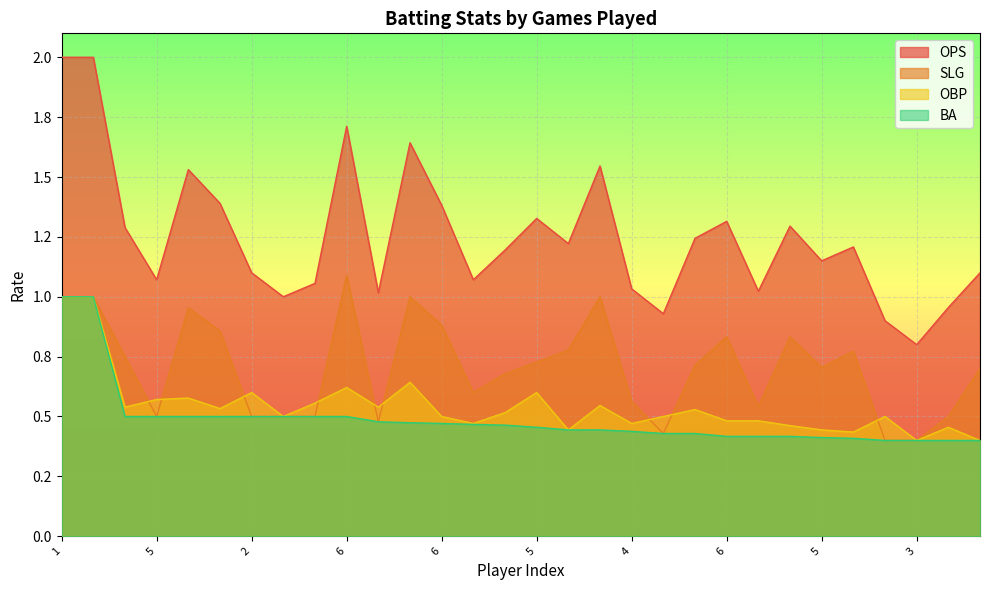

What is the value of the BA point at the 5th from the left?

0.5